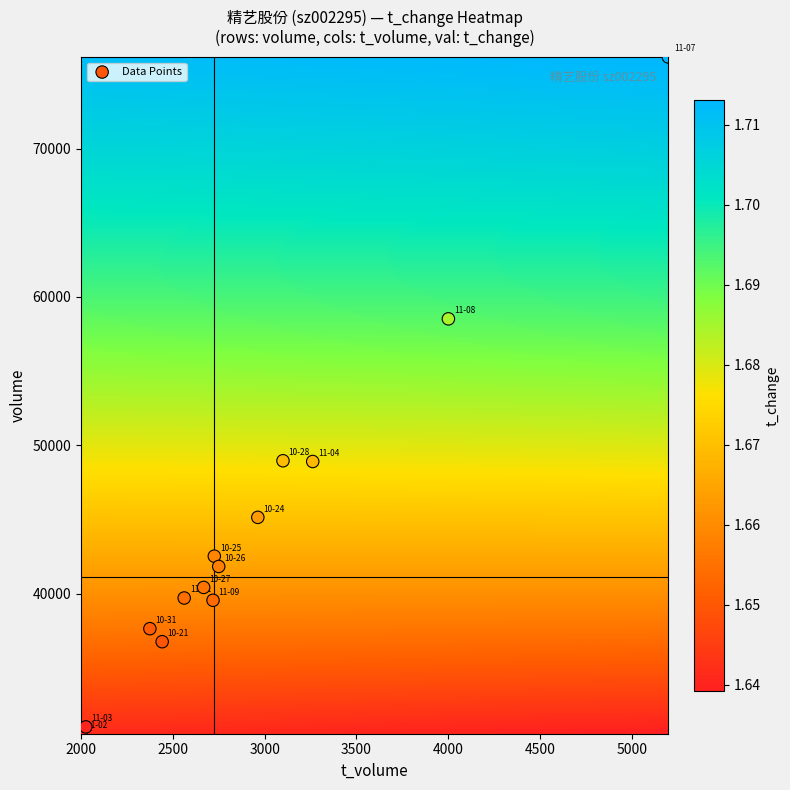

What is the range of X values (max minus min)?

3199